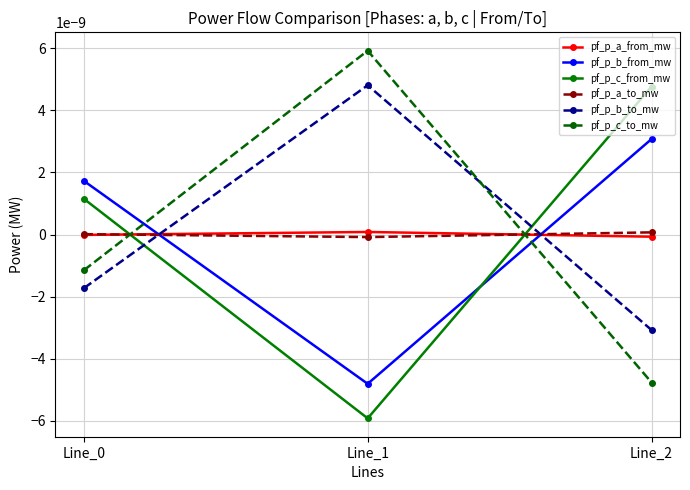

Where is pf_p_a_from_mw nearest to the value 0?

Line_0